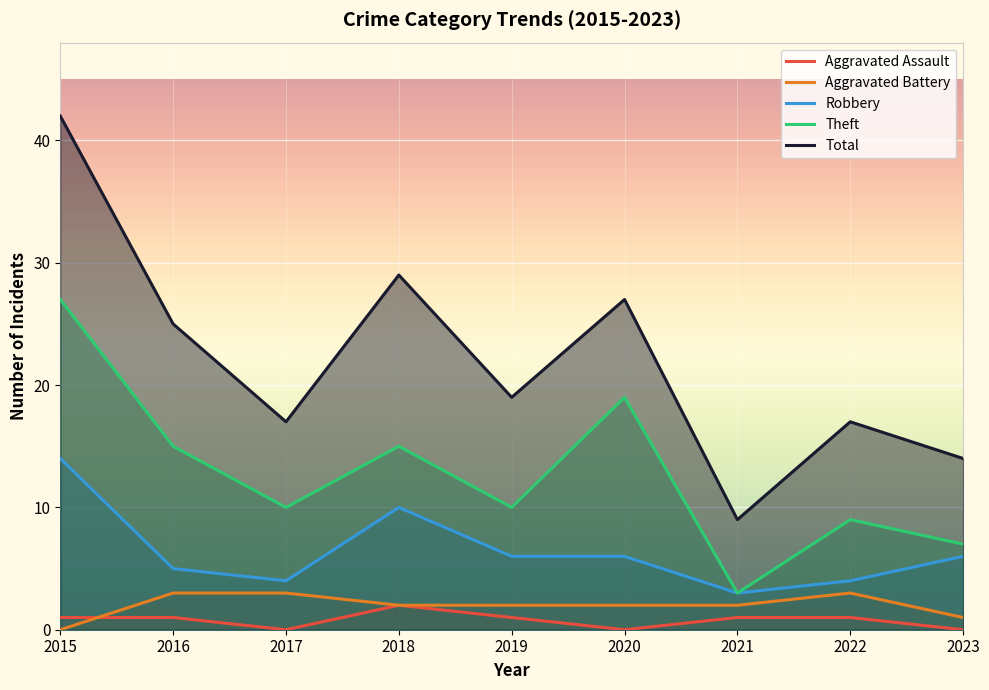

What is the difference between the maximum and minimum values in the Robbery series?

11